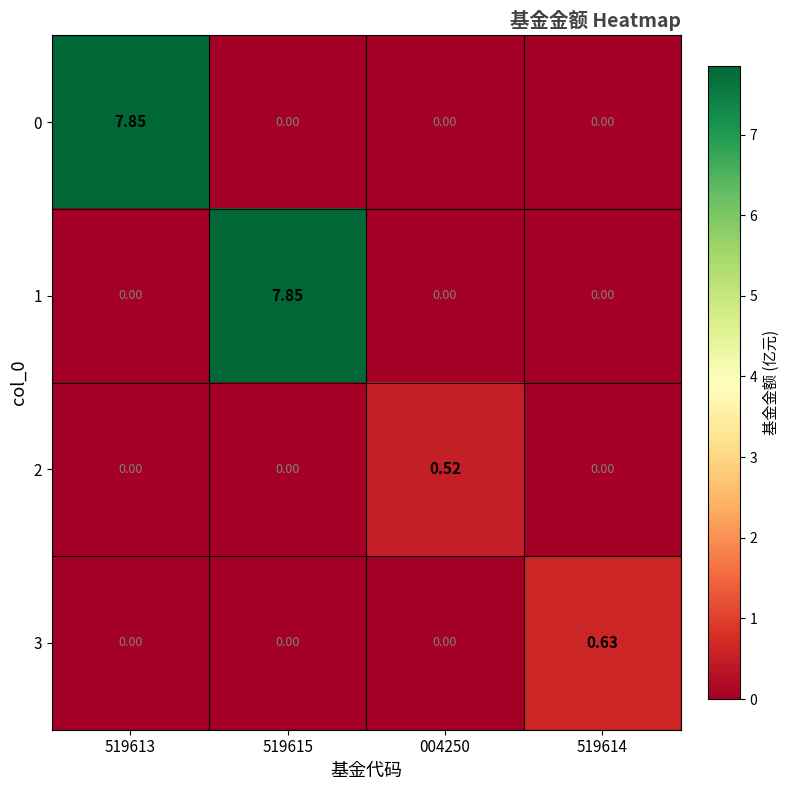

How many categories are shown in the chart?

4